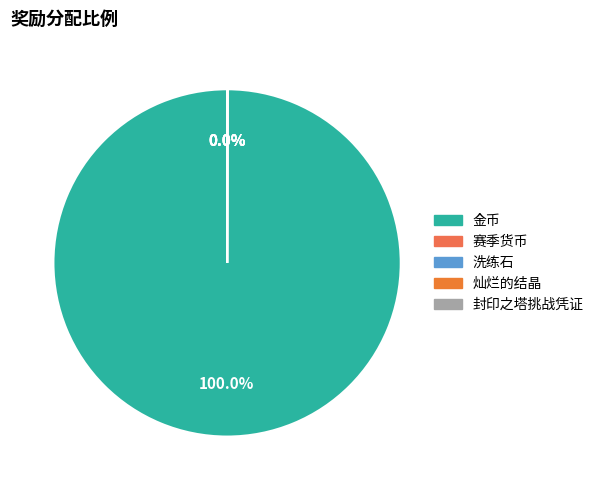

How much of the chart is everything except 赛季货币?

100.0%